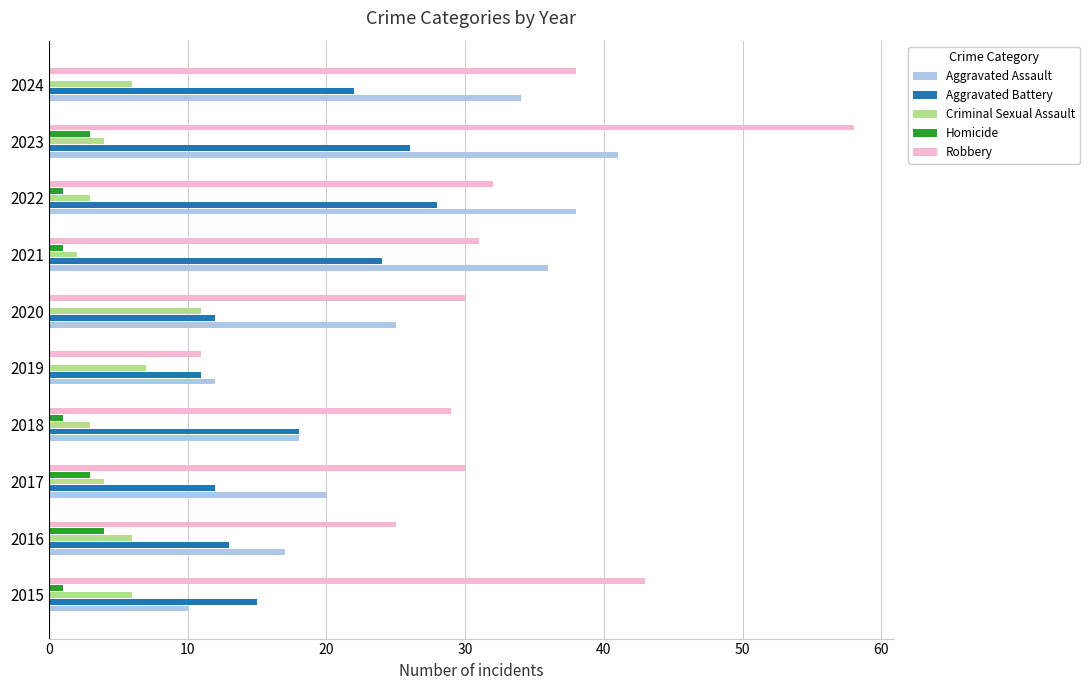

What is the sum of the Robbery values at 2017 and 2020?

60